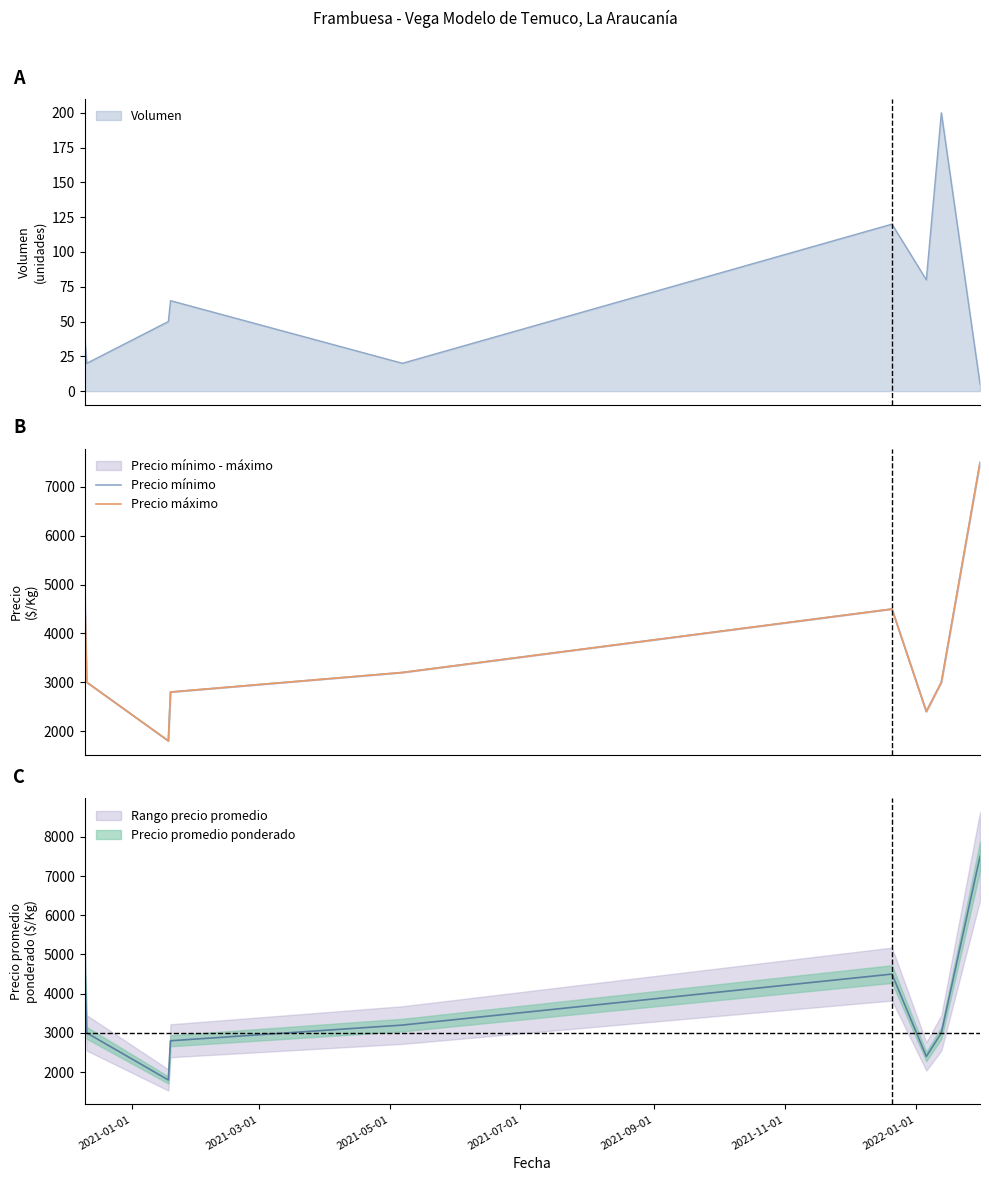

At how many categories does at least one series exceed 6070?

1